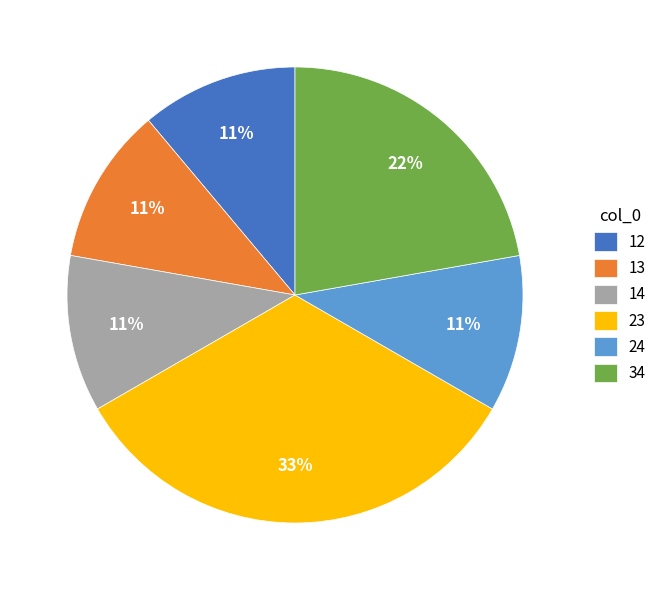

What is the largest slice in the pie chart?

23